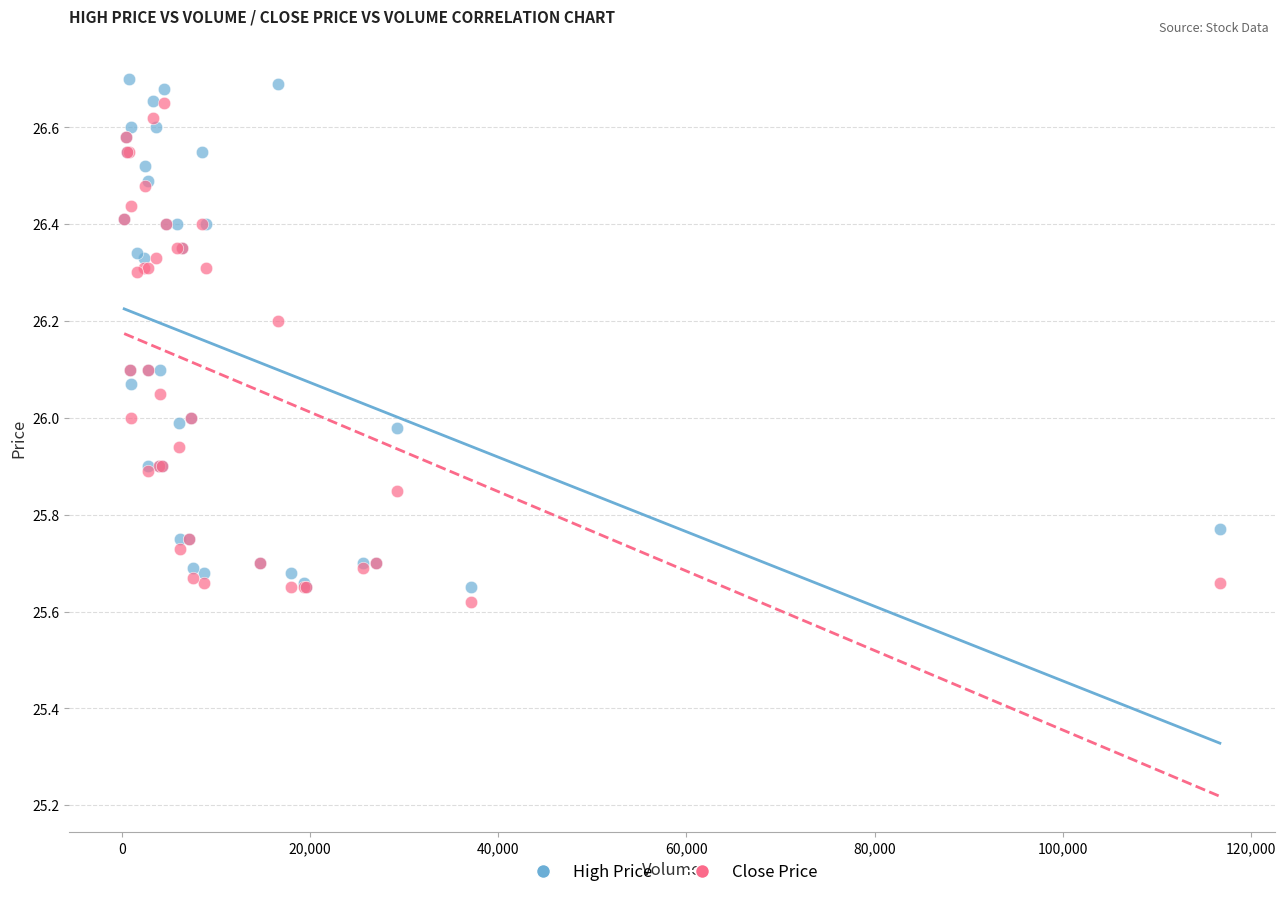

What are all the series names shown in the legend?

High Price, Close Price